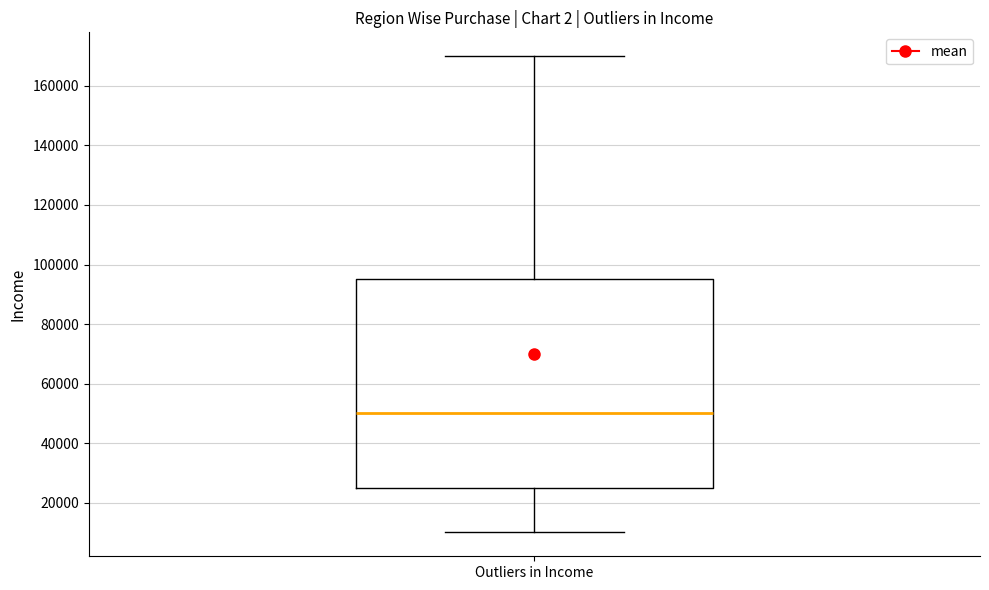

Where is the upper edge of the box for Outliers in Income on the y-axis? The values are not printed on the chart, so give them approximately, as read against the axis.

96000